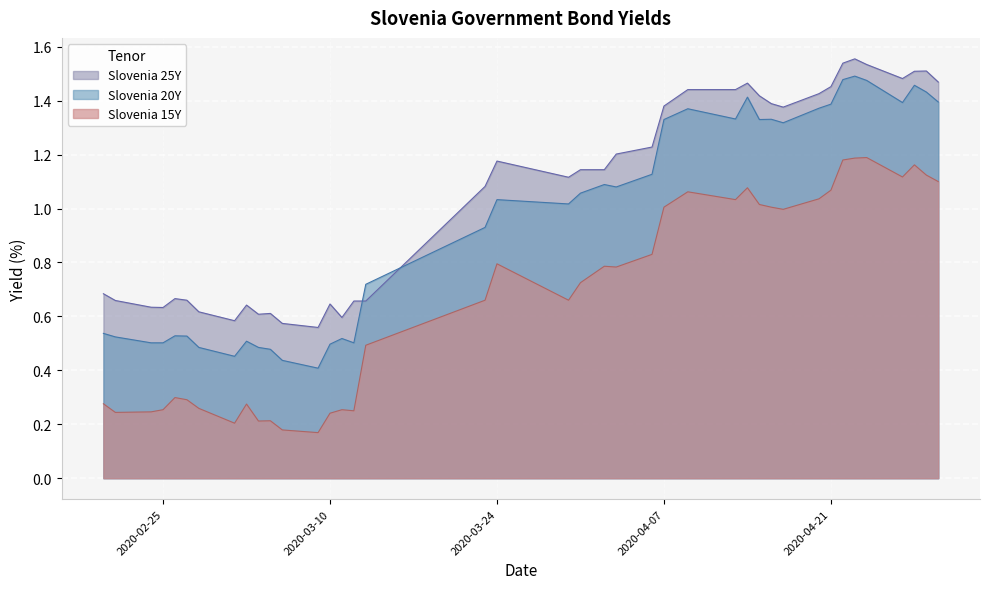

What is the difference between the maximum and minimum values in the Slovenia 15Y series?

1.0